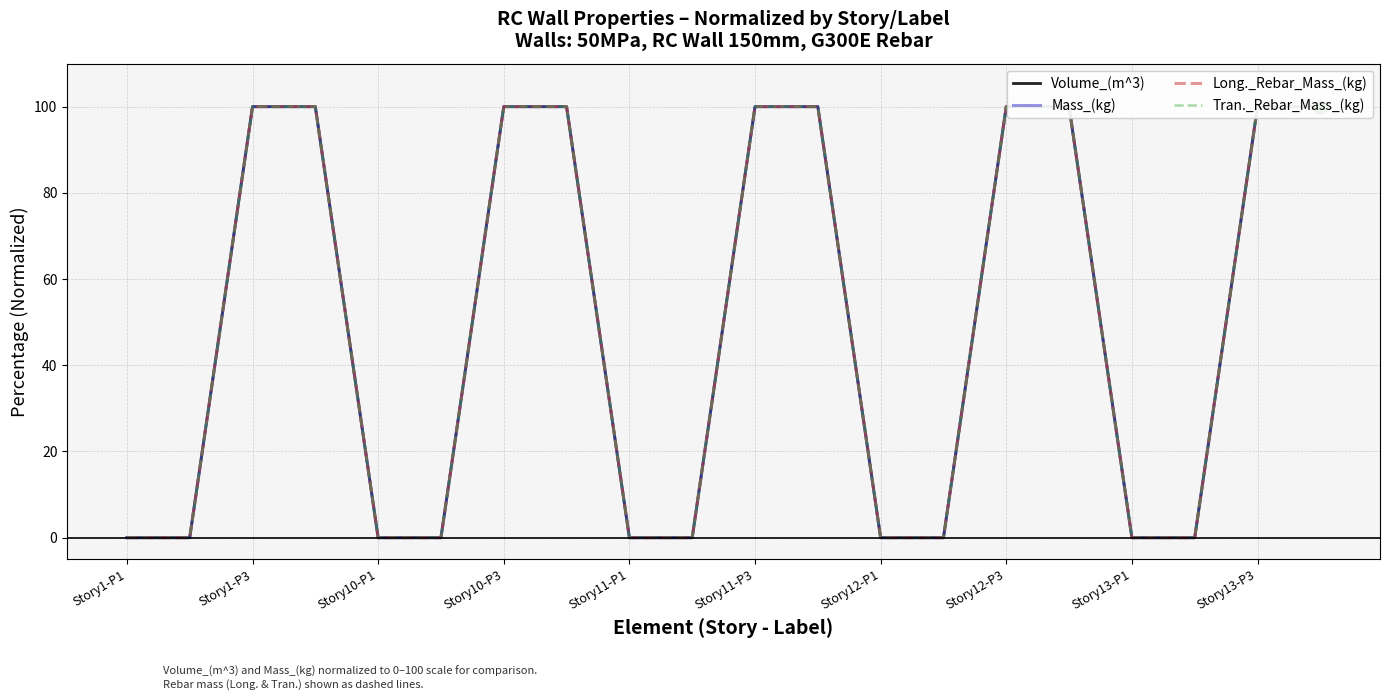

Is the value of Tran._Rebar_Mass_(kg) at Story11-P1 greater than the value of Long._Rebar_Mass_(kg) at Story12-P3?

No